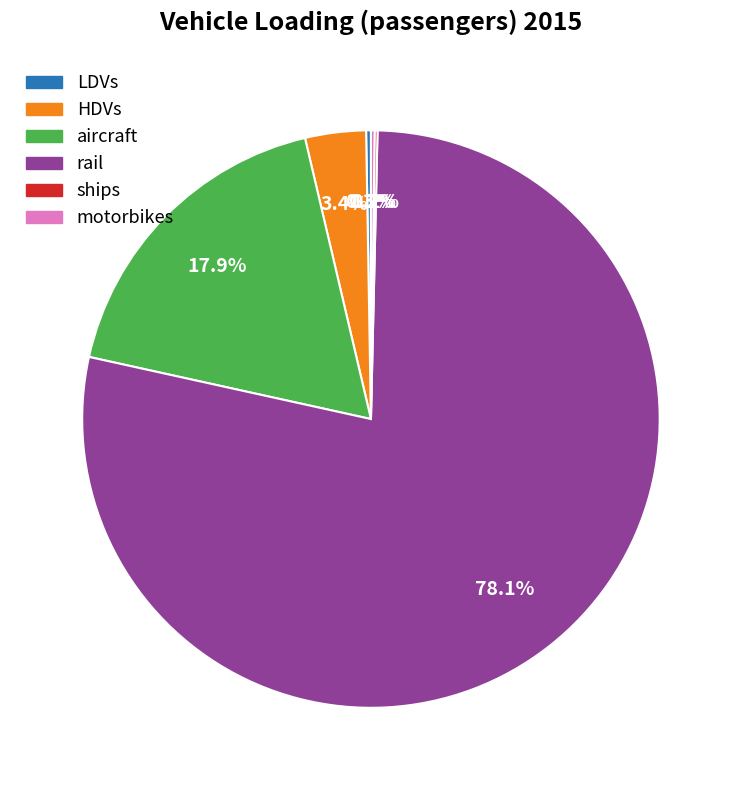

Between HDVs and aircraft, which is larger?

aircraft